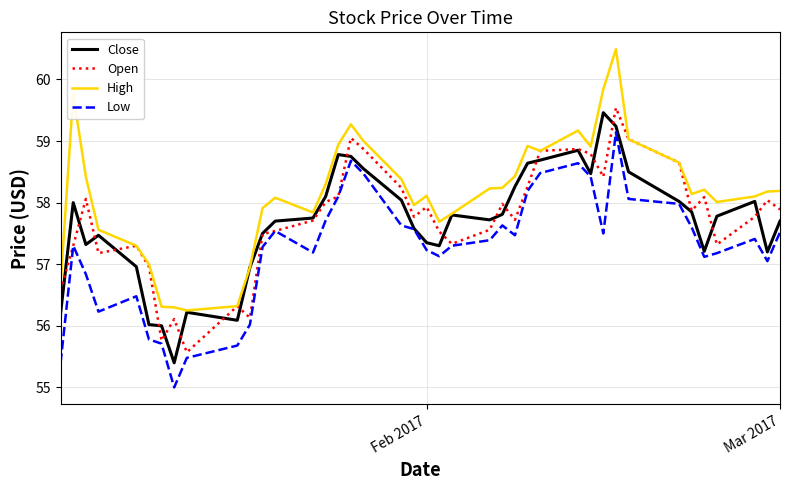

Which series has the largest total across all categories?

High